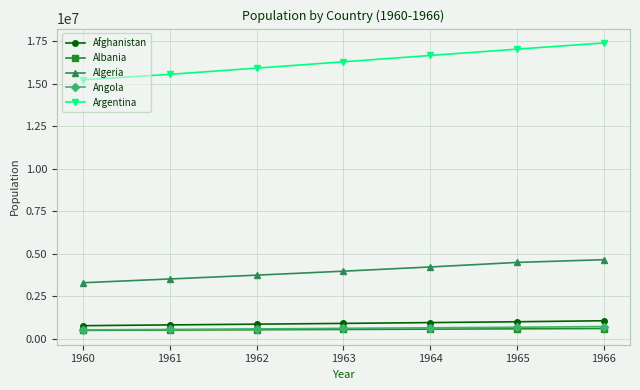

What is the total value across all series at 1961?

20935362